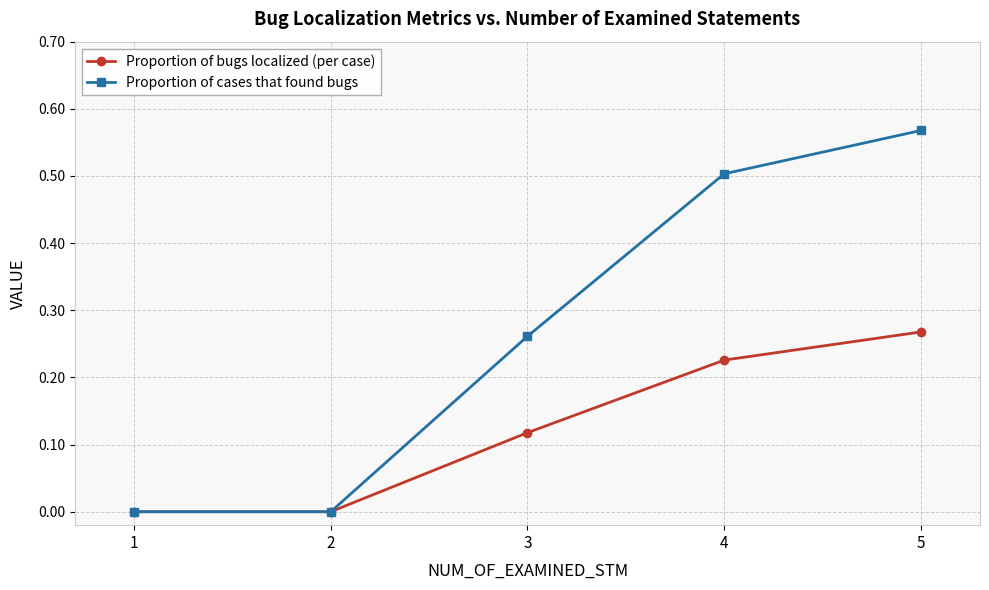

Which category has the highest value across all series?

5